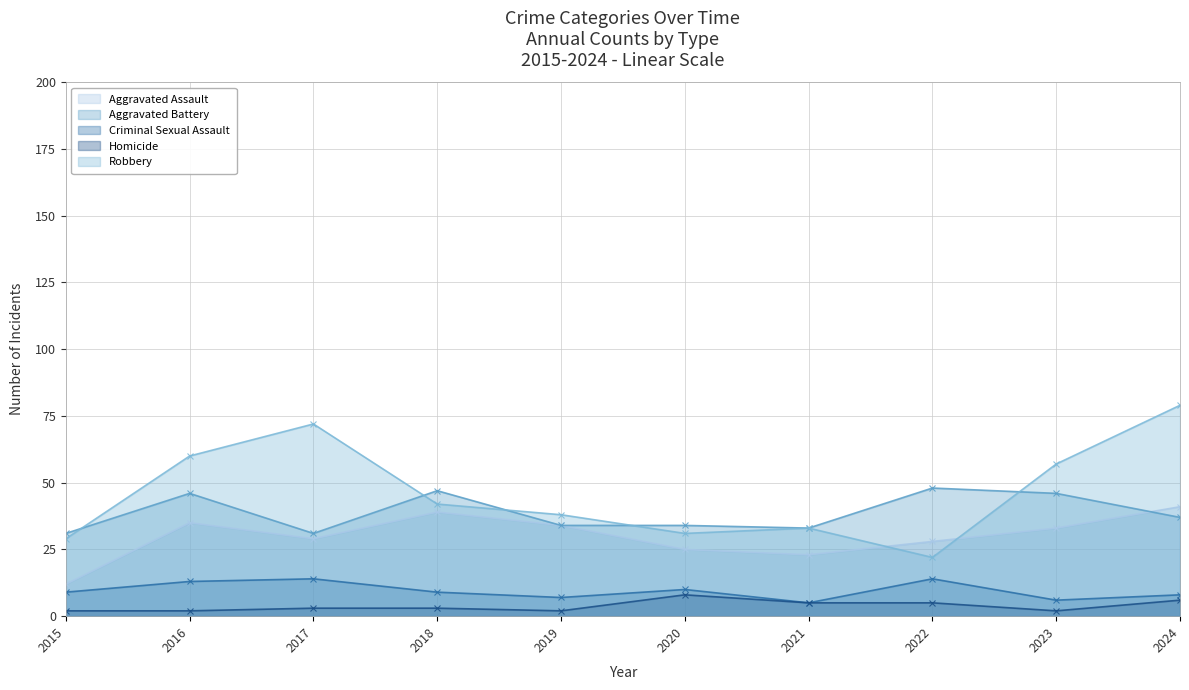

List the labels in order of Aggravated Battery value, largest first.

2022, 2018, 2016, 2023, 2024, 2019, 2020, 2021, 2015, 2017